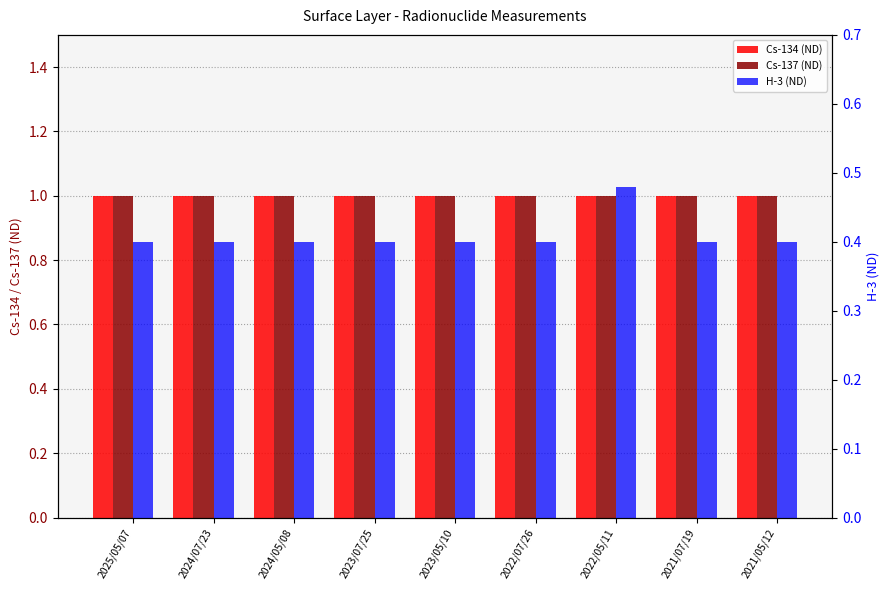

Reading right to left, what are all the values shown in this chart?

Cs-134 (ND): 2021/05/12=1.0	2021/07/19=1.0	2022/05/11=1.0	2022/07/26=1.0	2023/05/10=1.0	2023/07/25=1.0	2024/05/08=1.0	2024/07/23=1.0	2025/05/07=1.0
Cs-137 (ND): 2021/05/12=1.0	2021/07/19=1.0	2022/05/11=1.0	2022/07/26=1.0	2023/05/10=1.0	2023/07/25=1.0	2024/05/08=1.0	2024/07/23=1.0	2025/05/07=1.0
H-3 (ND): 2021/05/12=0.4	2021/07/19=0.4	2022/05/11=0.5	2022/07/26=0.4	2023/05/10=0.4	2023/07/25=0.4	2024/05/08=0.4	2024/07/23=0.4	2025/05/07=0.4